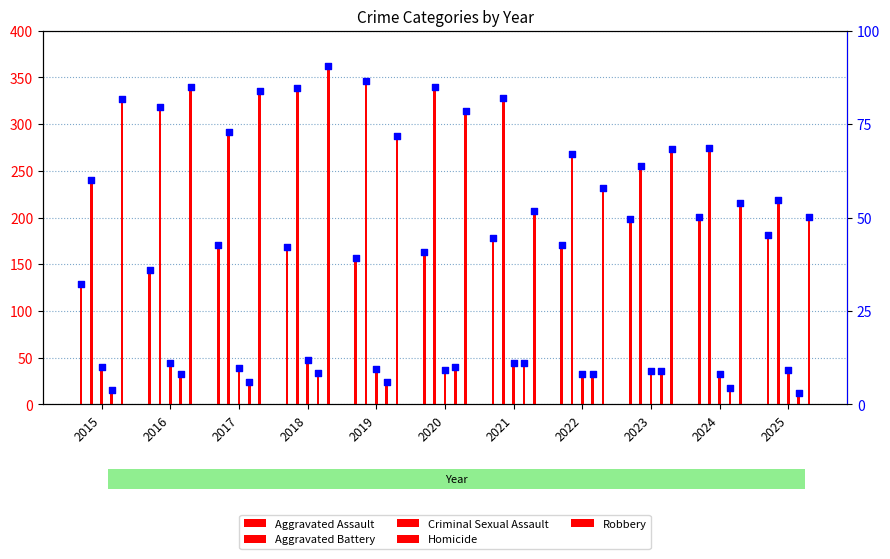

At which category is the sum across all series the highest?

2018